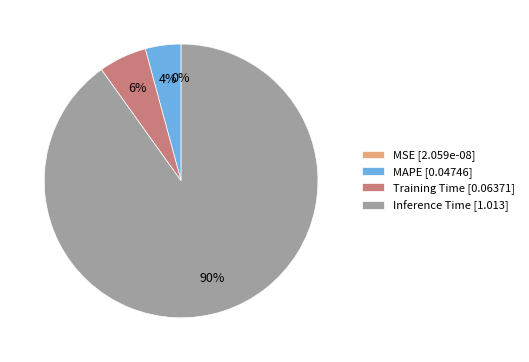

Which slice is the largest?

Inference Time [1.013]